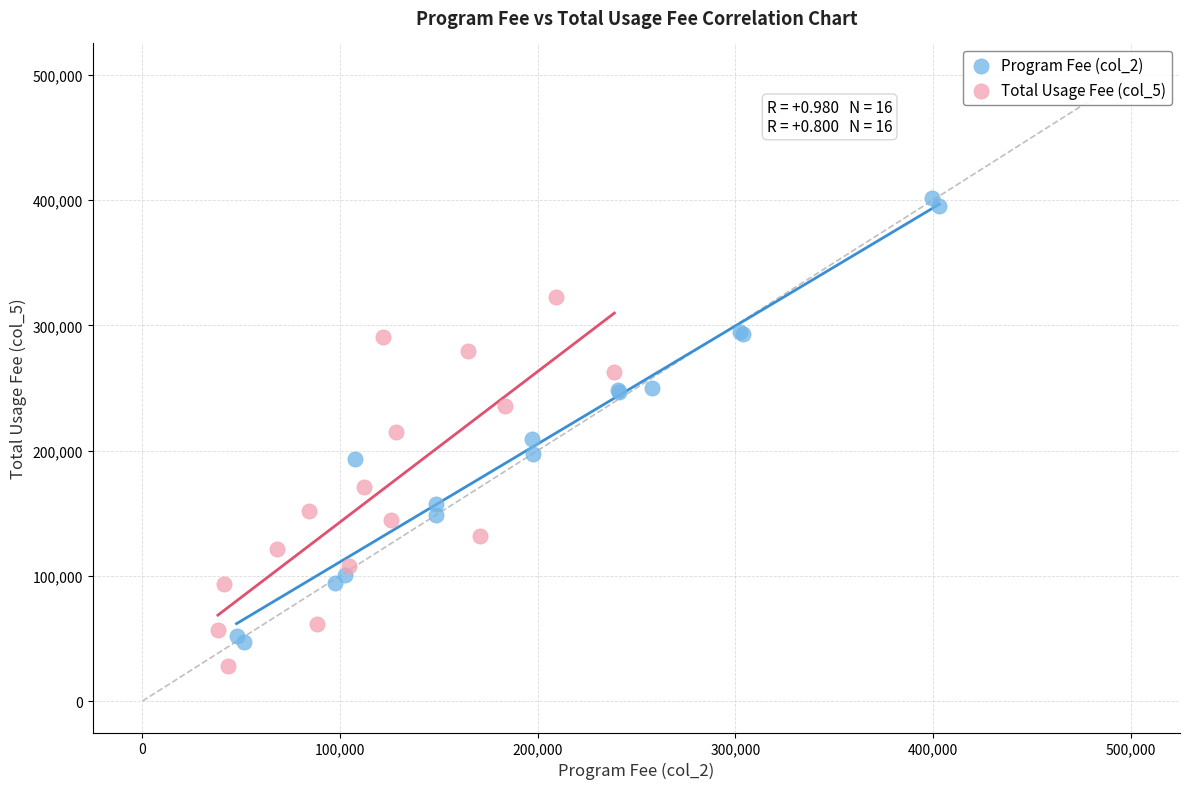

Which series has the widest spread of Y values?

Program Fee (col_2)